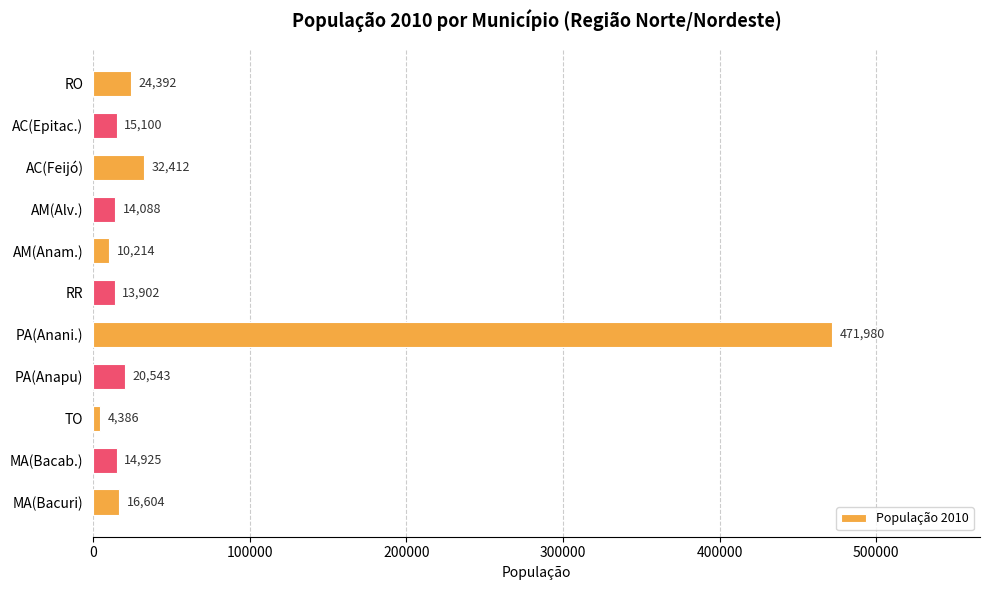

At which category does the chart reach its minimum across all series?

TO